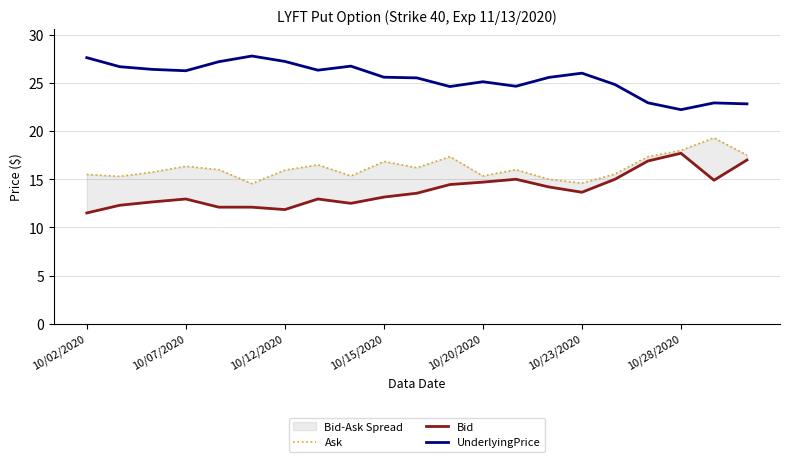

List the series in order of their overall mean, highest first.

UnderlyingPrice, Ask, Bid